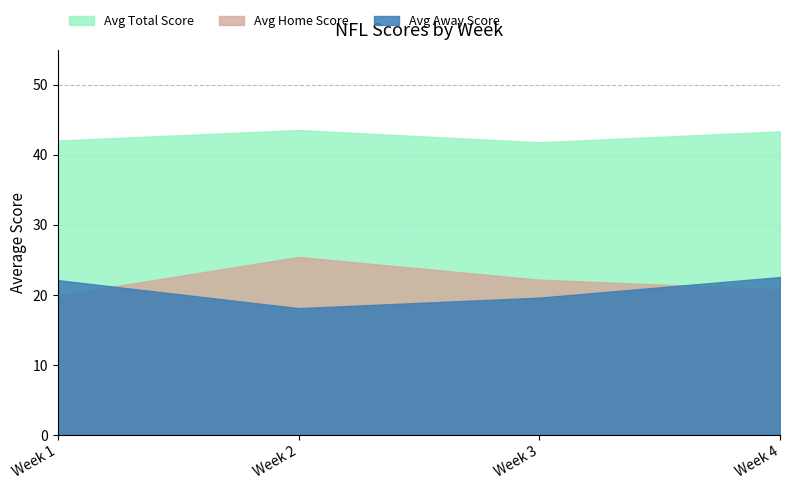

Rank the series at Week 1 from highest to lowest value.

Avg Total Score, Avg Away Score, Avg Home Score